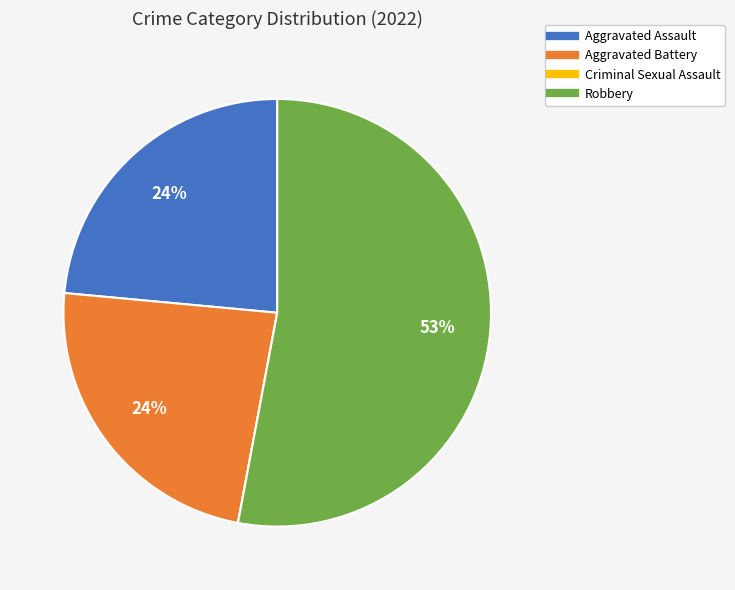

Which has a higher value, Robbery or Aggravated Battery?

Robbery